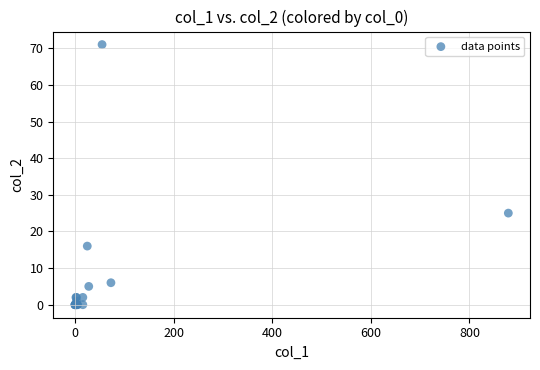

What Y value in the scatter plot is closest to 35?

25